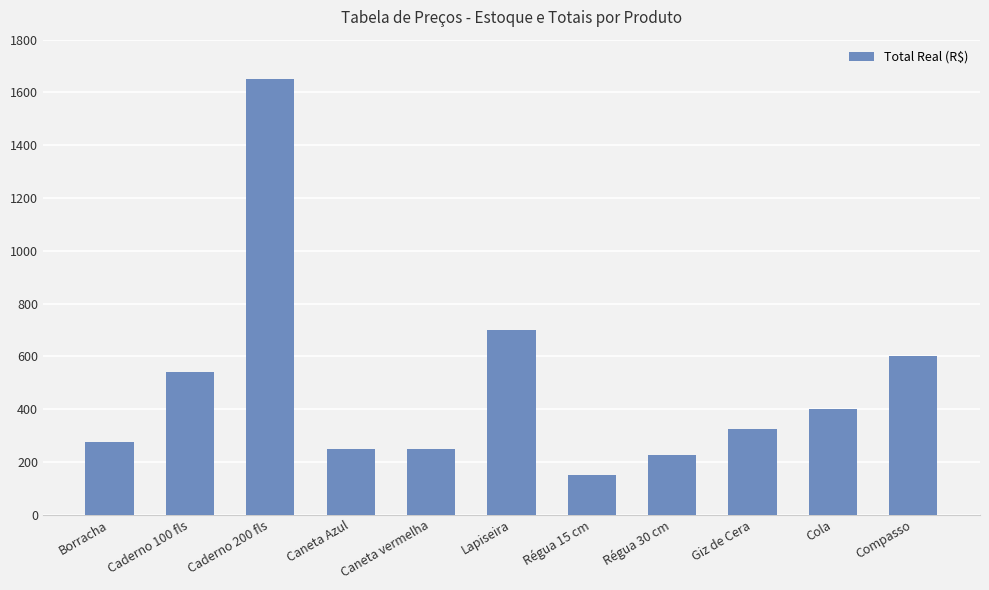

Where is the data nearest to the value 900?

Lapiseira